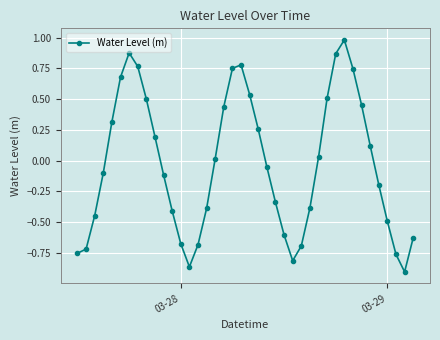

How many interior local peaks (higher than both neighbors) does the data have?

3